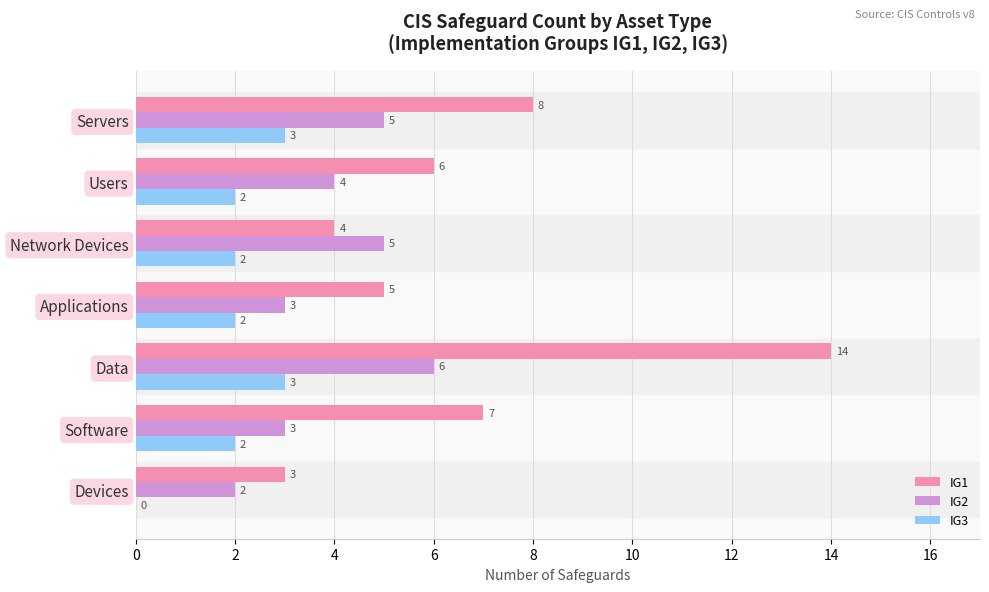

True or false: IG3 has a value of 3 at Software.

False